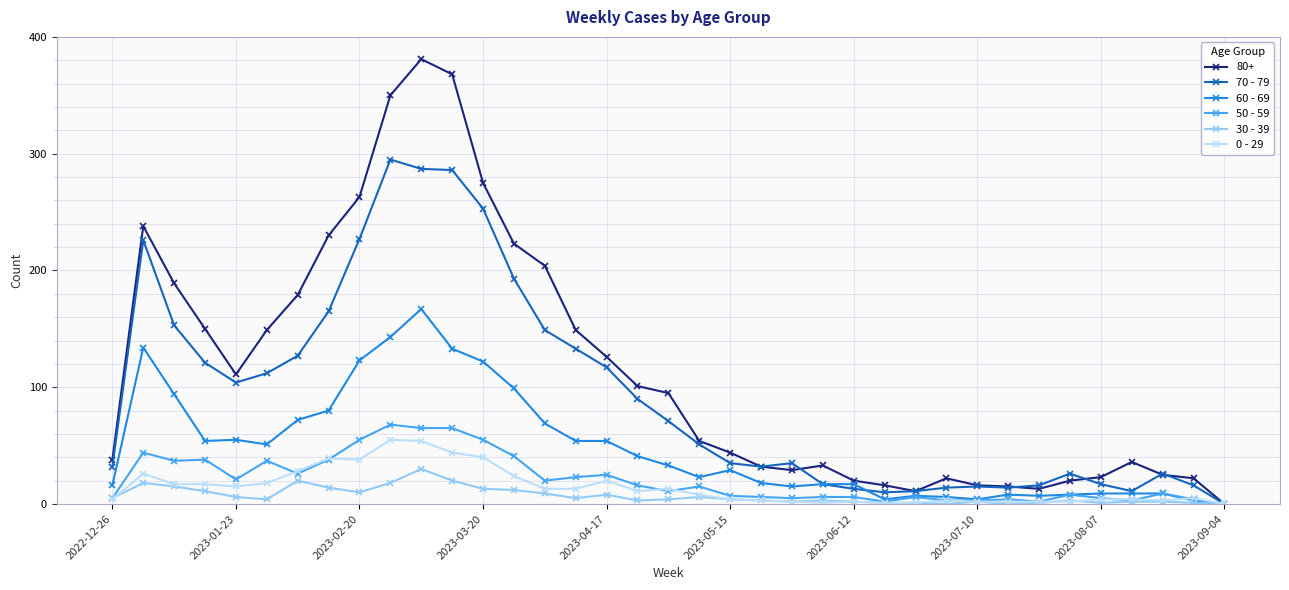

Which series has the widest spread of values?

80+